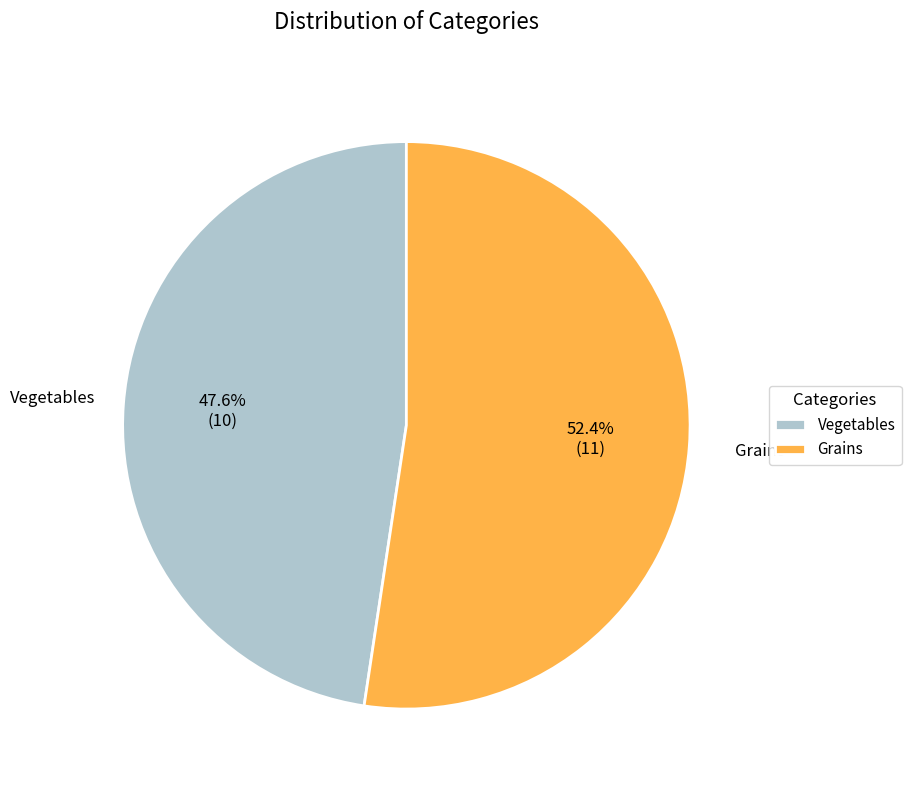

Does Grains represent more than half of the total?

Yes